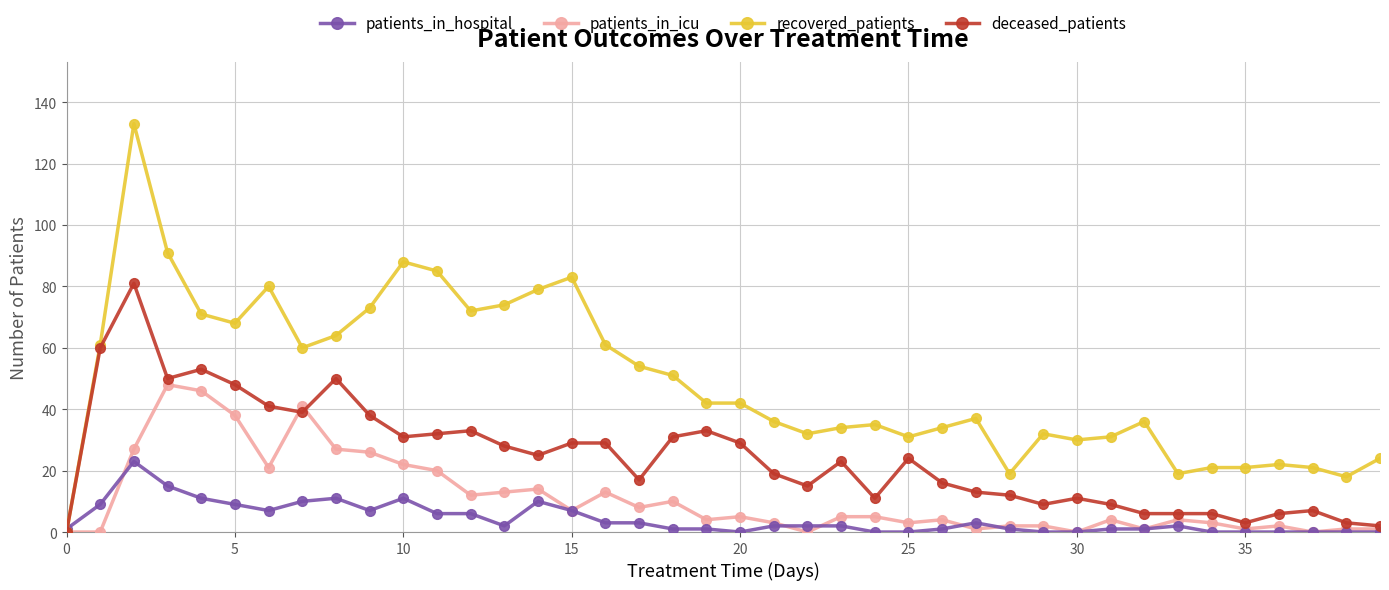

How many data points in patients_in_icu are less than 5?

20